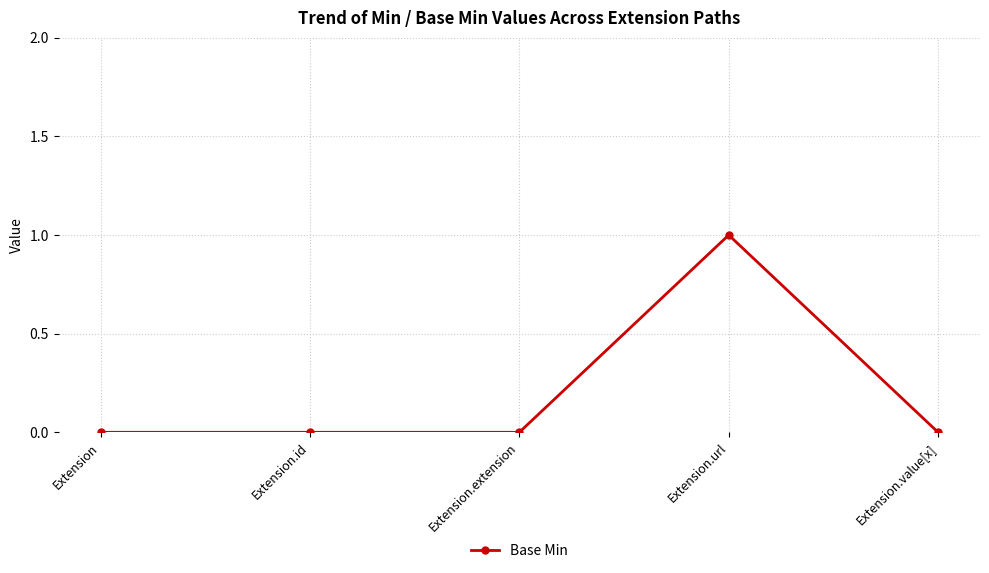

Reading left to right, list all the values displayed in this chart.

0	0	0	1	0